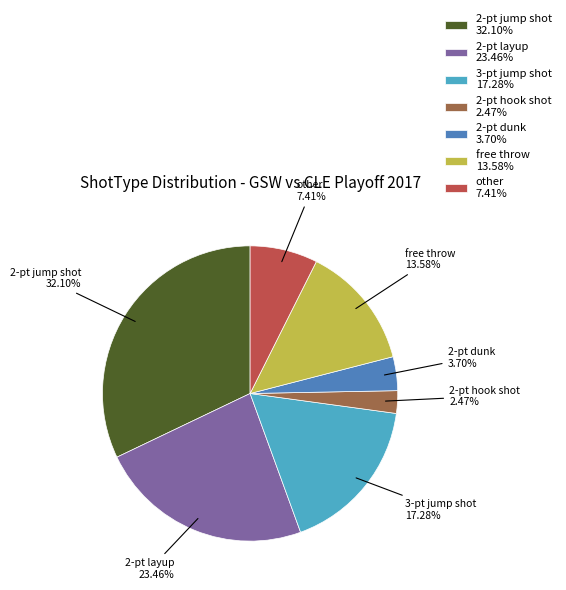

Rank the categories by value from highest to lowest.

2-pt jump shot, 2-pt layup, 3-pt jump shot, free throw, other, 2-pt dunk, 2-pt hook shot